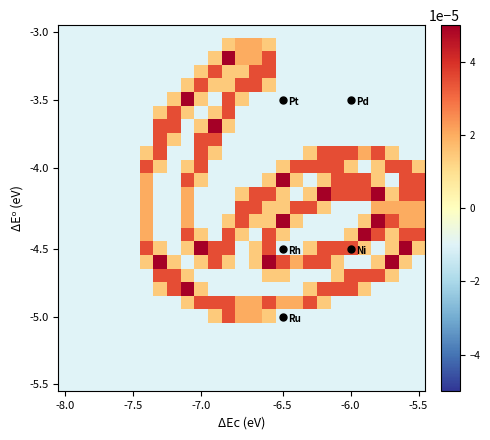

How many categories are shown in the chart?

27